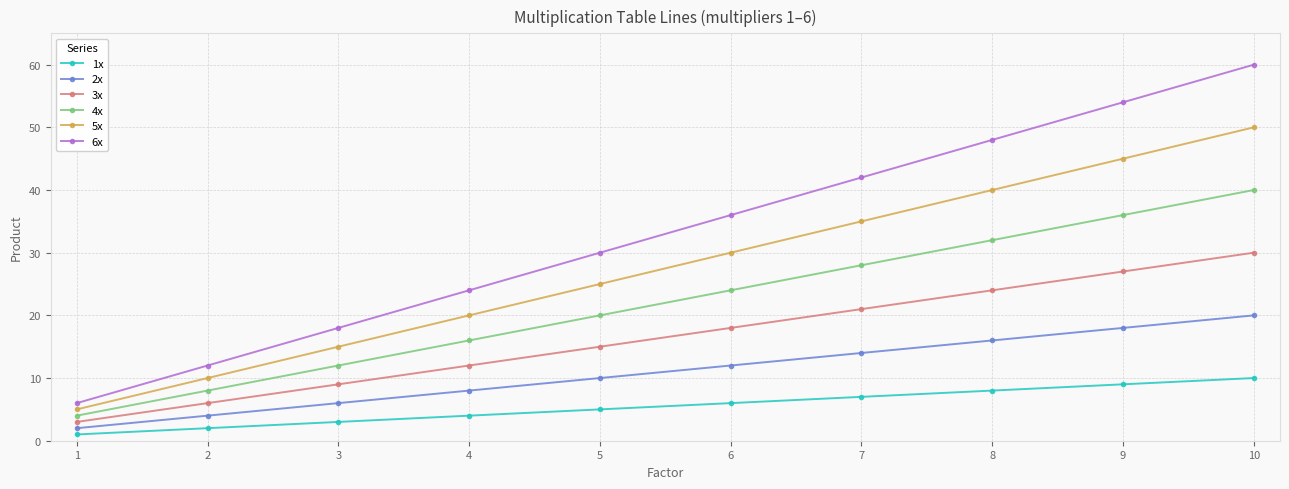

Which series changed the most between 3 and 9?

6x